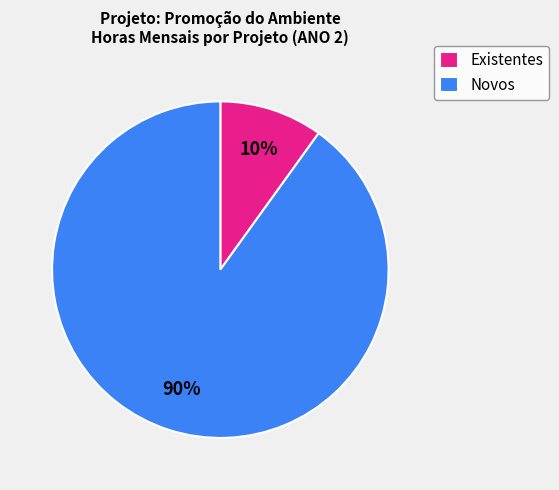

Does any single category account for the majority?

Yes